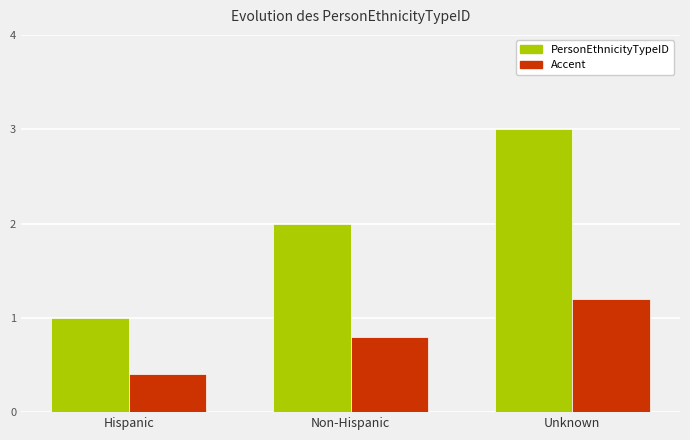

How many distinct data groups are displayed?

2